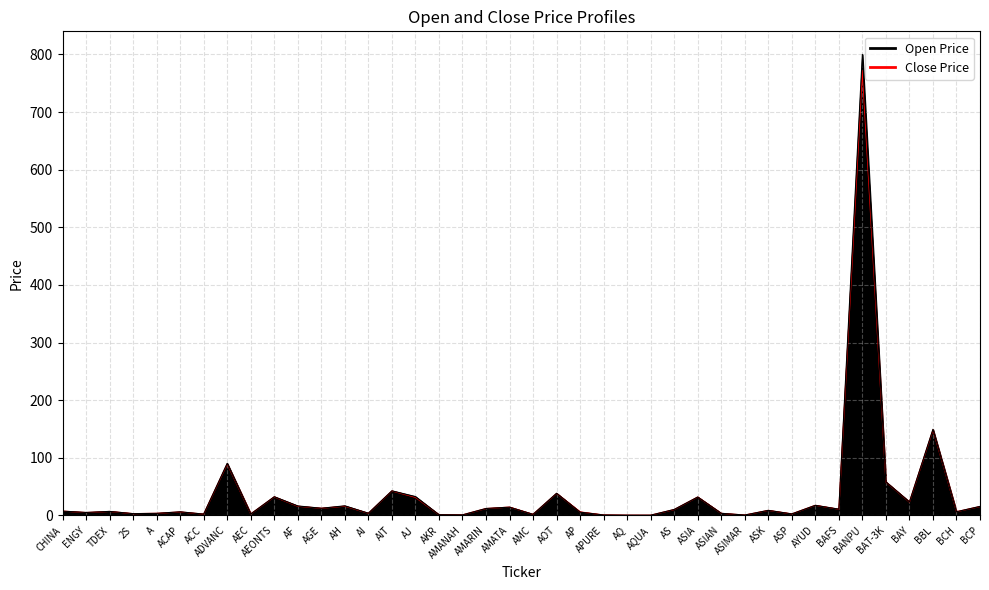

What is the label of the 16th point from the right?

AQ